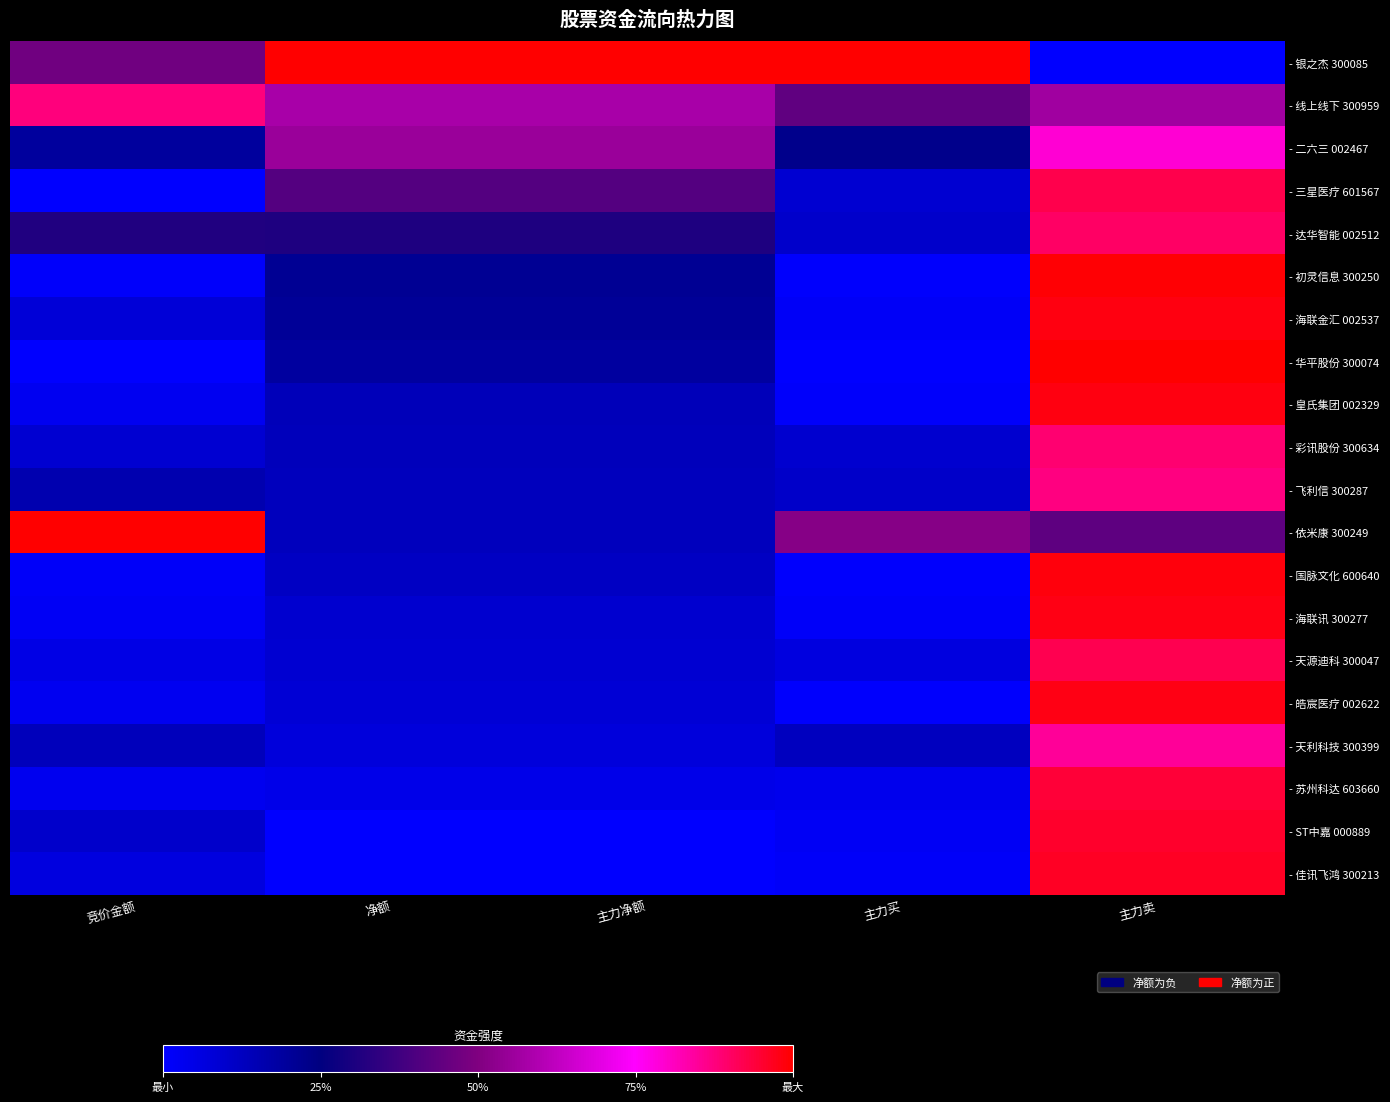

At which category is the sum across all series the highest?

主力卖